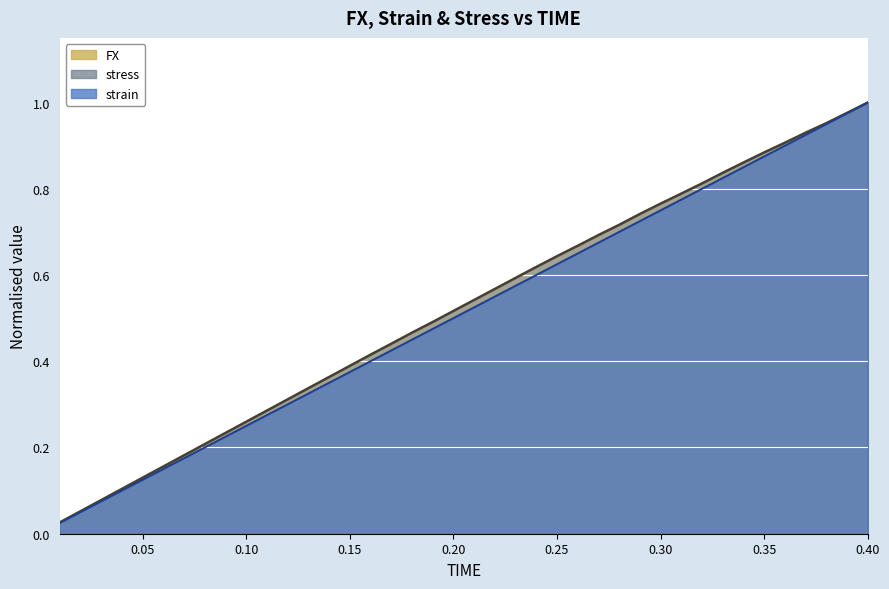

How many categories are shown in the chart?

40